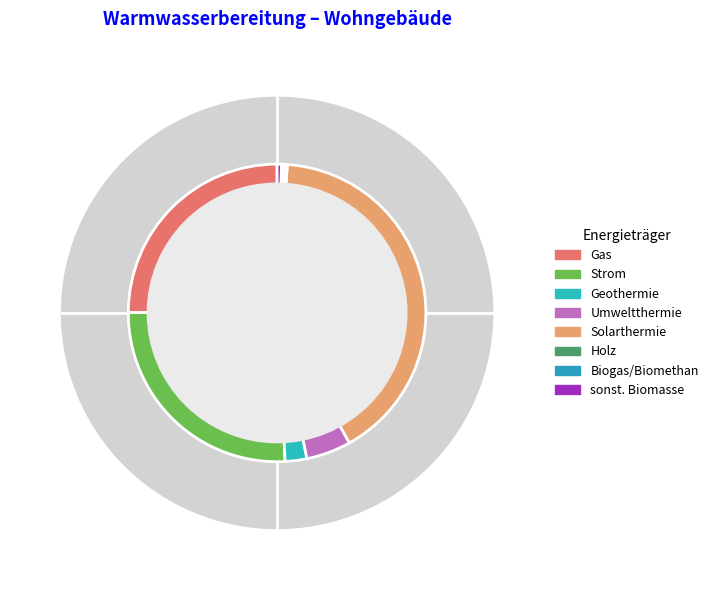

Is it true that Umweltthermie is 5% of the pie?

True